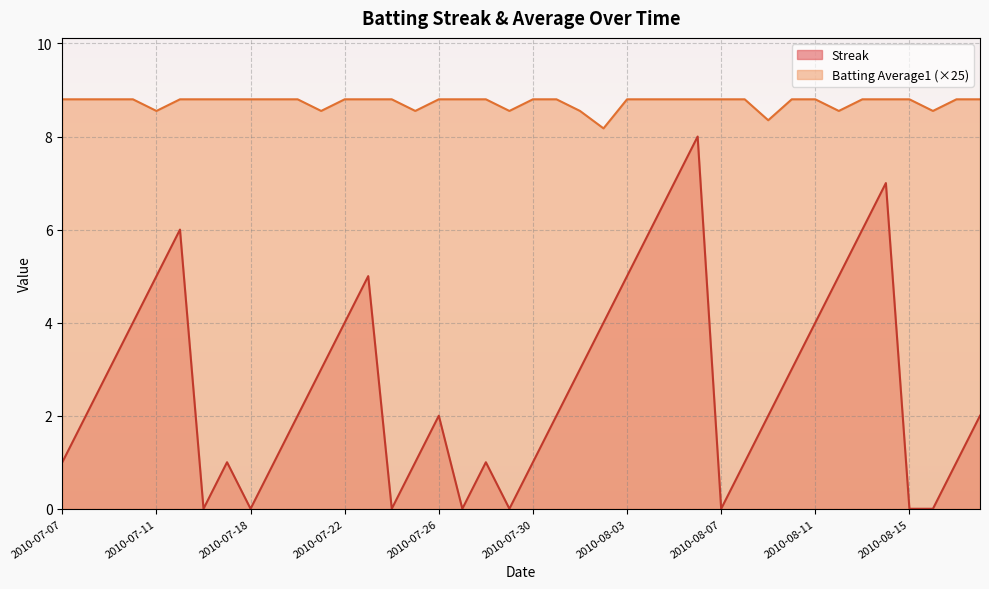

True or false: Streak has a value of 0.0 at 2010-07-18.

True